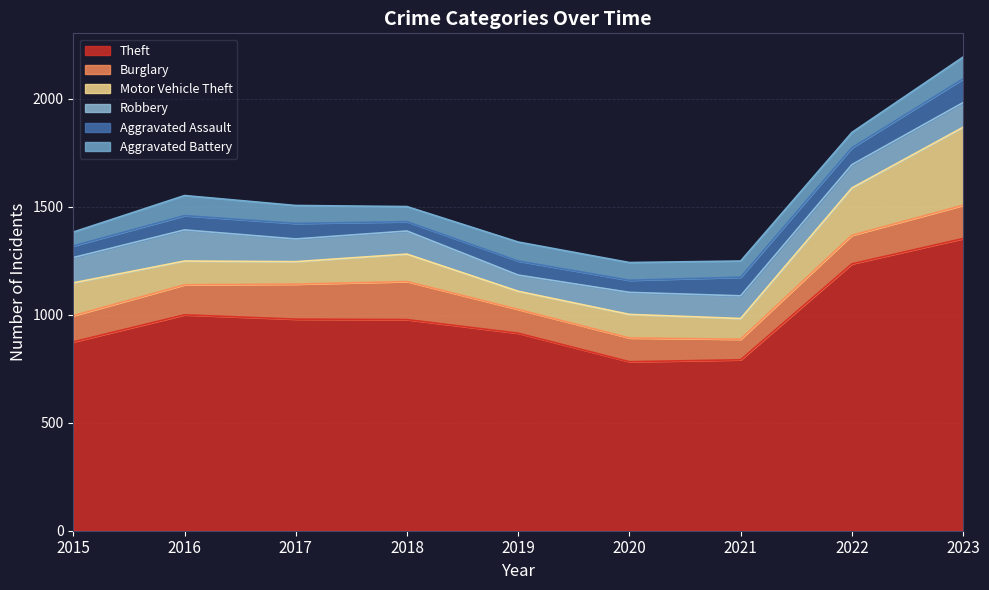

Where is the first local minimum for Motor Vehicle Theft?

2017